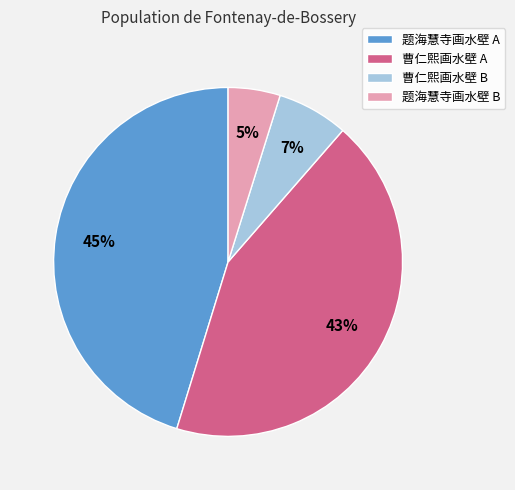

Between 曹仁熙画水壁 A and 题海慧寺画水壁 B, which is larger?

曹仁熙画水壁 A